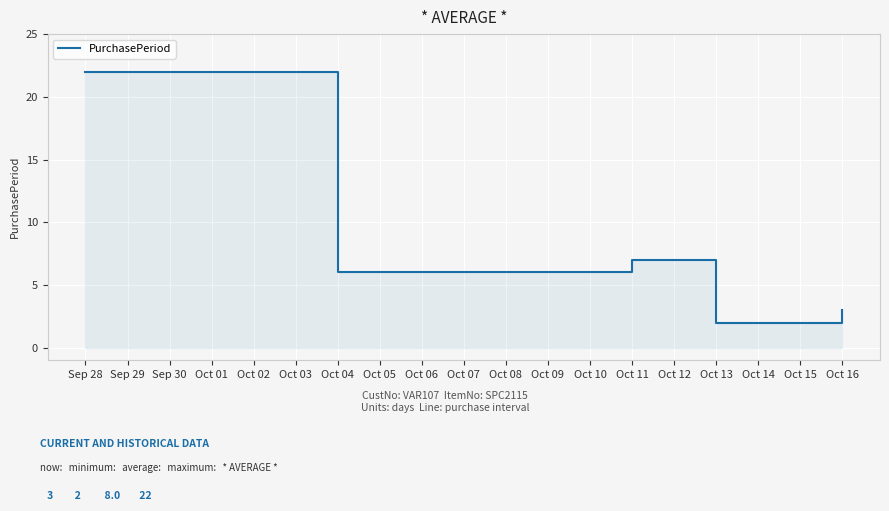

Between Oct 13 and Oct 16, which is larger?

Oct 16